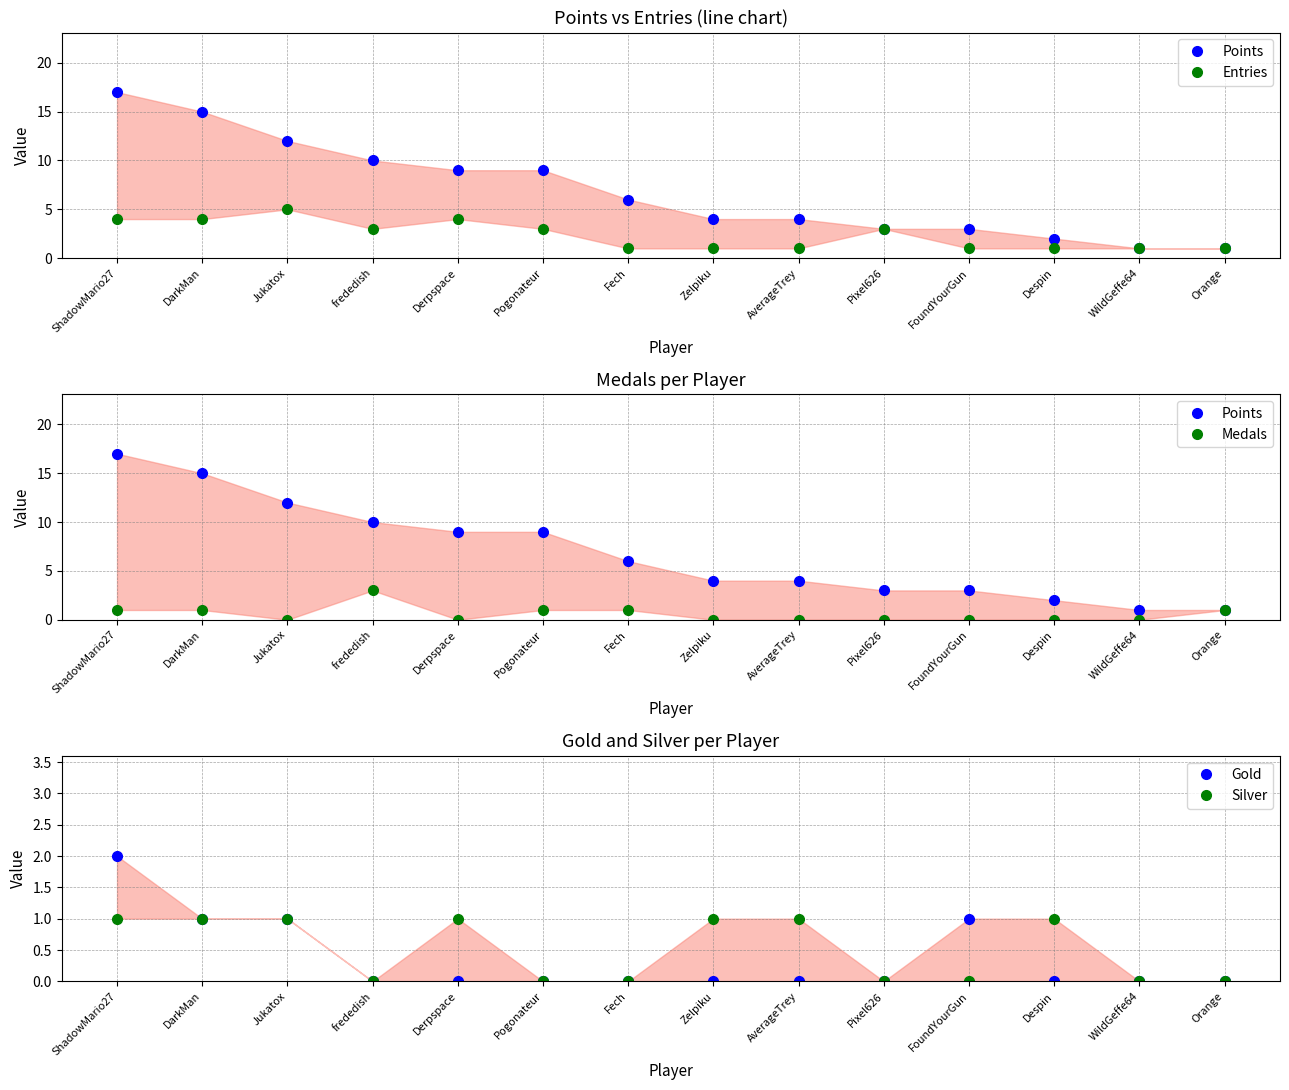

At which label does Gold reach its minimum?

frededish